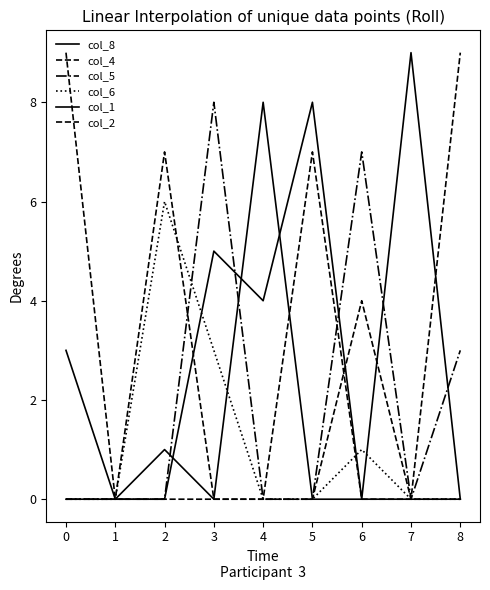

Is the value of col_6 at 3 greater than the value of col_1 at 6?

Yes